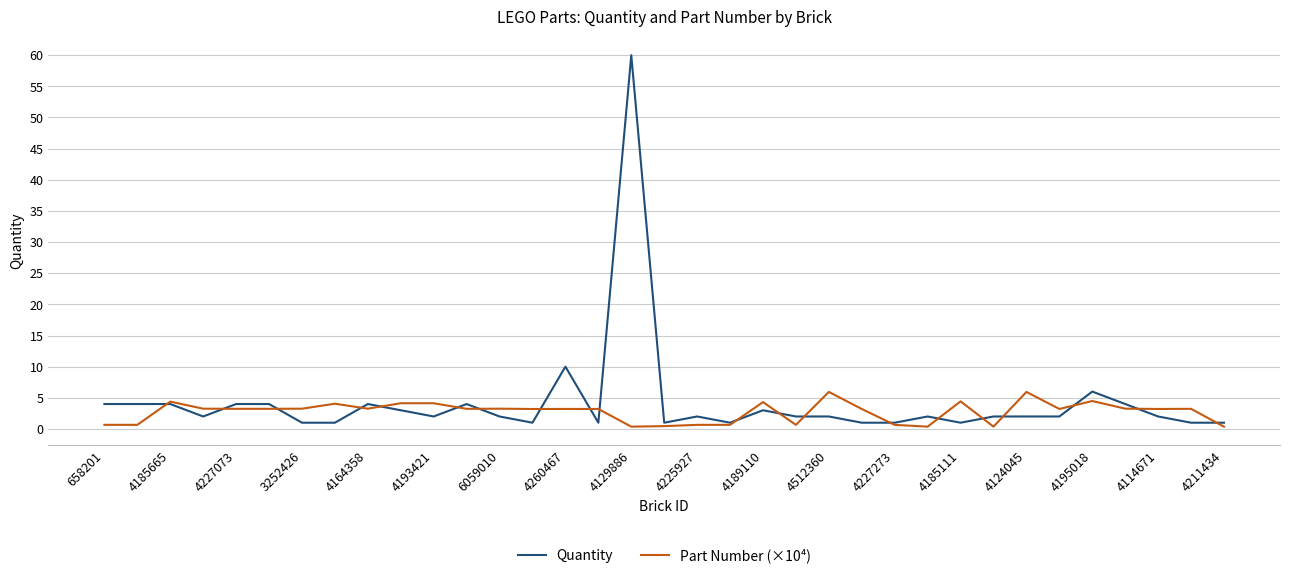

Which series has the largest range (max minus min)?

Quantity